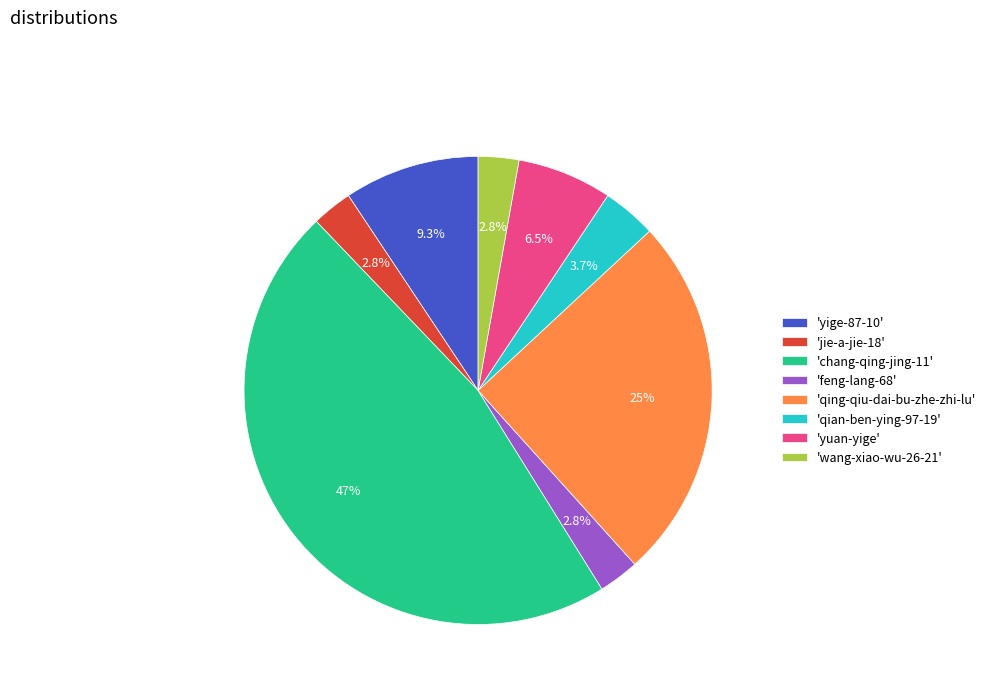

What is the ratio of the value at 'yuan-yige' to the value at 'qing-qiu-dai-bu-zhe-zhi-lu'?

0.3